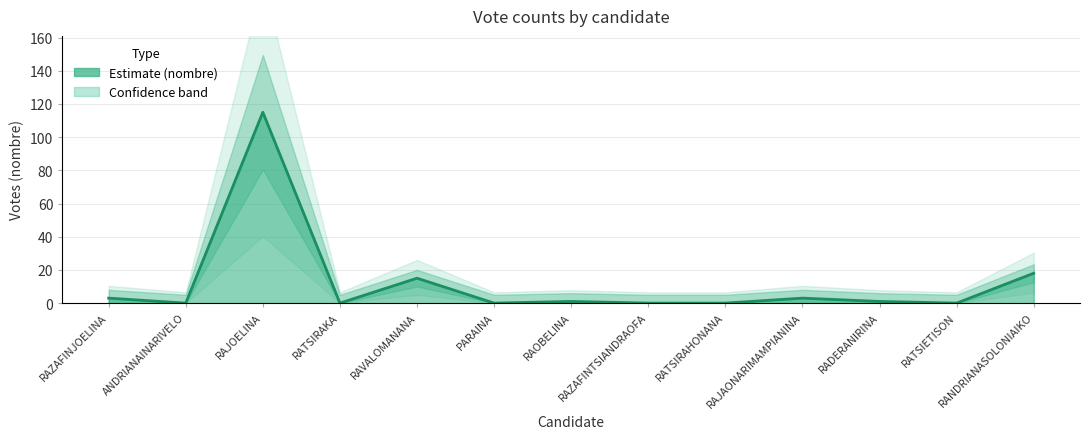

List the labels in order of value, largest first.

RAJOELINA, RANDRIANASOLONIAIKO, RAVALOMANANA, RAZAFINJOELINA, RAJAONARIMAMPIANINA, RAOBELINA, RADERANIRINA, ANDRIANAINARIVELO, RATSIRAKA, PARAINA, RAZAFINTSIANDRAOFA, RATSIRAHONANA, RATSIETISON